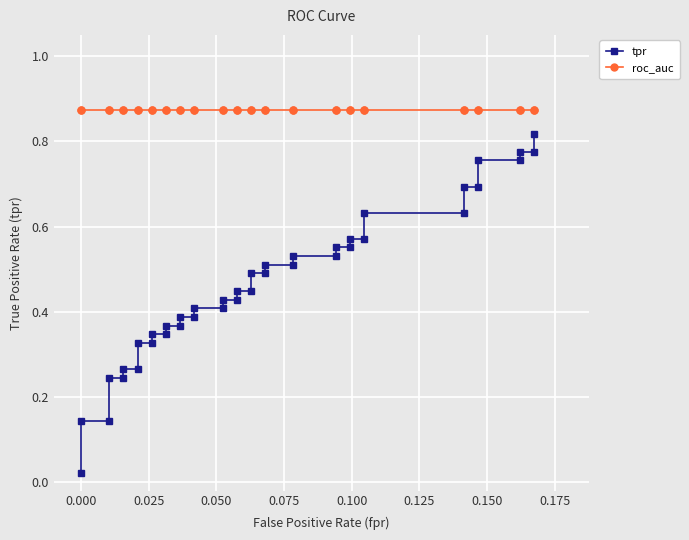

The value of tpr at 36 is 0.5. True or false?

False